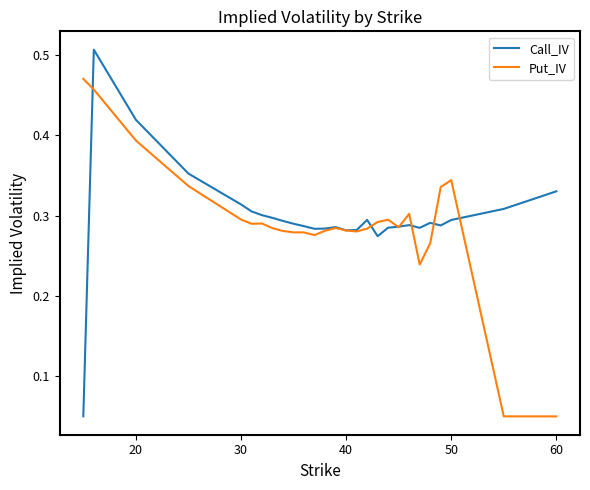

Rank the series by their maximum value, from lowest to highest.

Put_IV, Call_IV